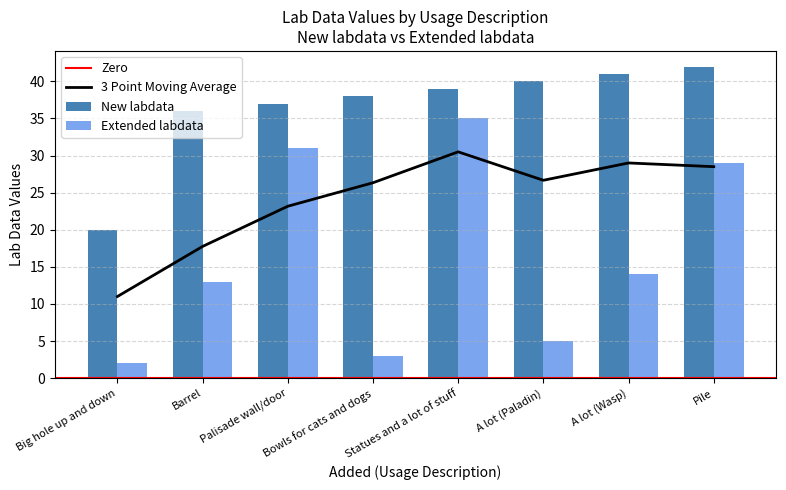

True or false: New labdata has a value of 40 at A lot (Paladin).

True